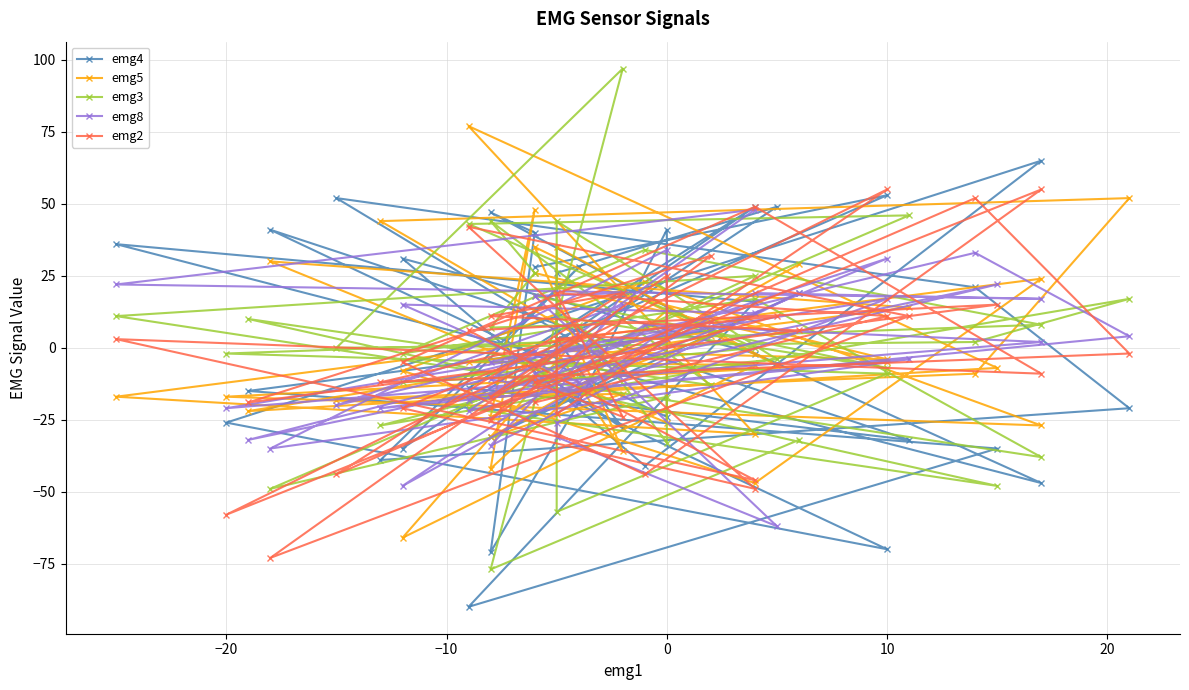

Reading left to right, list all the values displayed in this chart.

emg4: 28	53	3	-28	-7	49	26	-16	-70	-26	65	-41	31	-2	-47	36	16	-90	-35	-15	6	47	40	-71	-19	41	-24	41	-32	-14	49	-35	28	-39	-21	21	52	-8	-31	19
emg5: 26	-4	-1	-36	35	-6	35	21	-5	-17	-27	23	-8	-47	24	-17	-30	77	-7	-22	4	-24	48	-42	-14	13	-26	30	14	-5	-6	-66	4	44	52	-9	-18	-16	-31	29
emg3: 18	-7	11	-1	-12	-4	44	-57	-9	-2	8	34	-2	17	-38	11	25	-21	-48	10	-13	44	26	7	8	-33	-17	-49	46	43	0	-12	-9	-27	17	2	0	97	-77	-32
emg8: -9	31	-16	19	18	-62	-31	-26	17	-21	2	8	-48	19	17	22	48	-22	22	-32	9	-5	-1	-11	-16	7	34	-35	-4	-18	12	15	-12	-21	4	33	-20	15	-34	19
emg2: -19	11	19	-24	-12	11	3	-23	55	-58	55	-44	-5	49	-9	3	-46	6	15	-19	32	-25	-10	-17	4	3	25	-73	11	42	-49	-21	4	-12	-2	52	-44	19	11	6